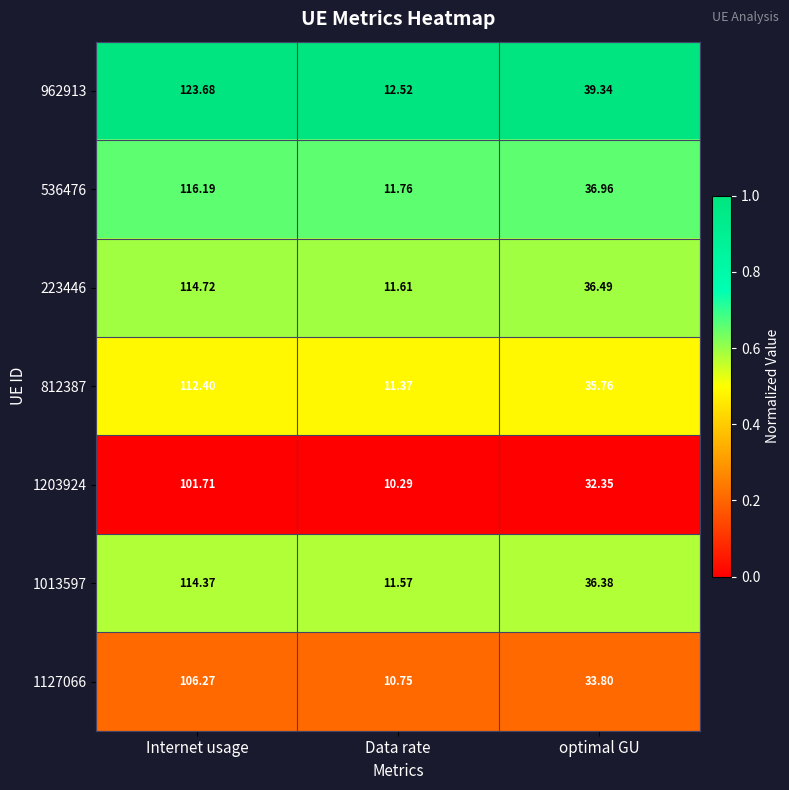

Which category has the lowest value in the 1013597 series?

Data rate